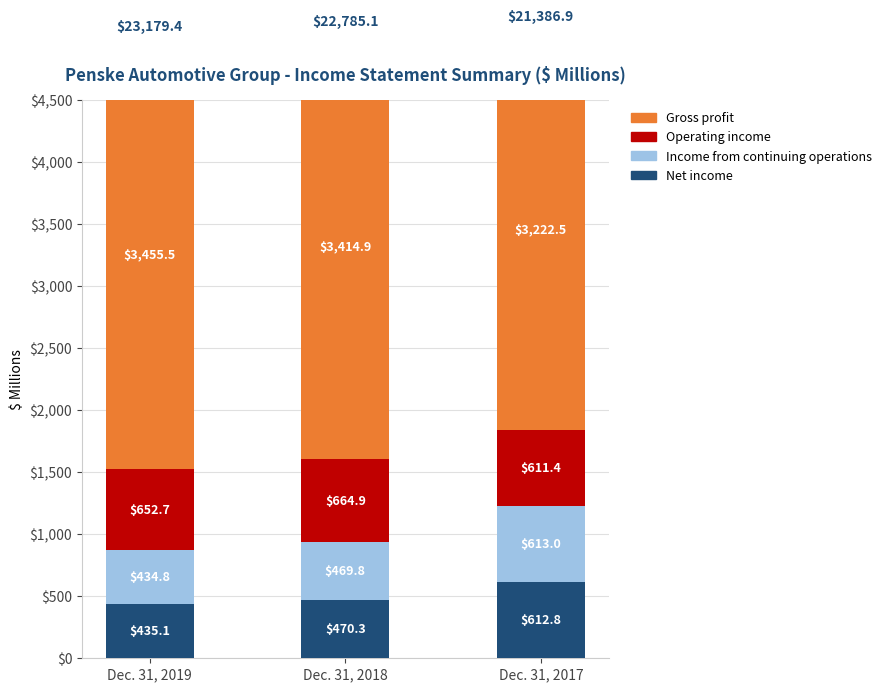

Reading right to left, transcribe all the data shown in this chart.

Net income: Dec. 31, 2017=612.8	Dec. 31, 2018=470.3	Dec. 31, 2019=435.1
Income from continuing operations: Dec. 31, 2017=613.0	Dec. 31, 2018=469.8	Dec. 31, 2019=434.8
Operating income: Dec. 31, 2017=611.4	Dec. 31, 2018=664.9	Dec. 31, 2019=652.7
Gross profit: Dec. 31, 2017=3222.5	Dec. 31, 2018=3414.9	Dec. 31, 2019=3455.5